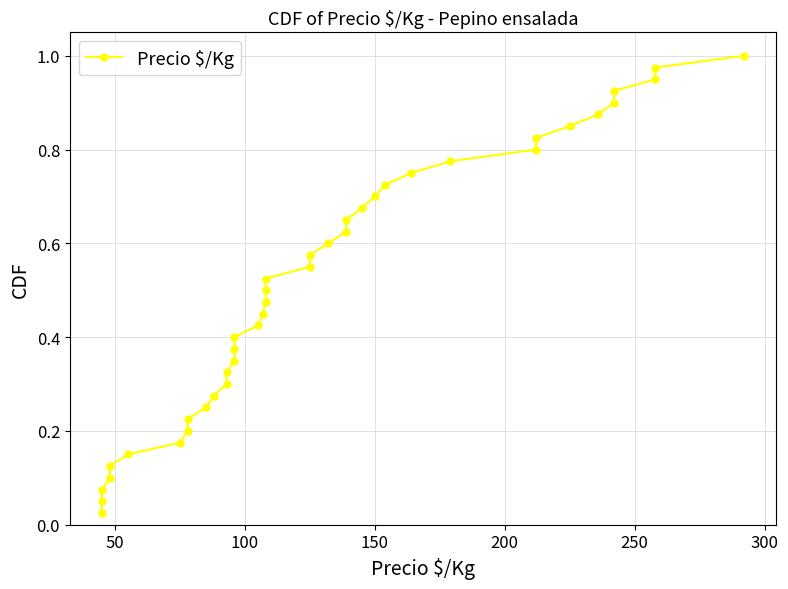

Reading left to right, transcribe all the data shown in this chart.

0.0	0.1	0.1	0.1	0.1	0.1	0.2	0.2	0.2	0.2	0.3	0.3	0.3	0.3	0.4	0.4	0.4	0.5	0.5	0.5	0.5	0.6	0.6	0.6	0.6	0.7	0.7	0.7	0.7	0.8	0.8	0.8	0.8	0.8	0.9	0.9	0.9	0.9	1.0	1.0